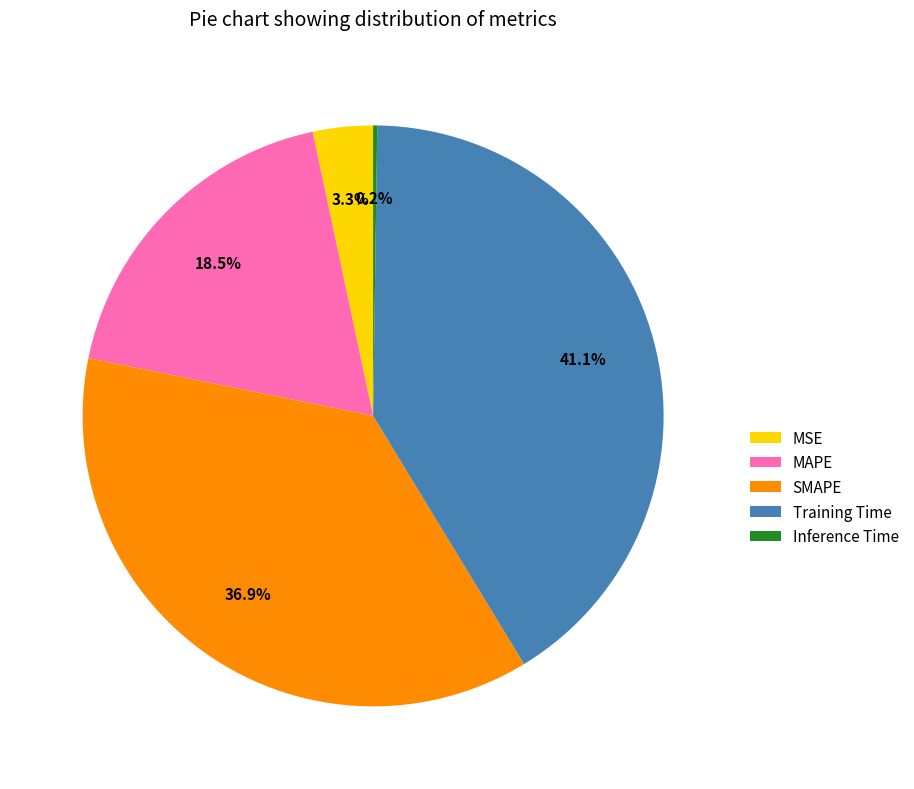

Is it true that MAPE is 26% of the pie?

False